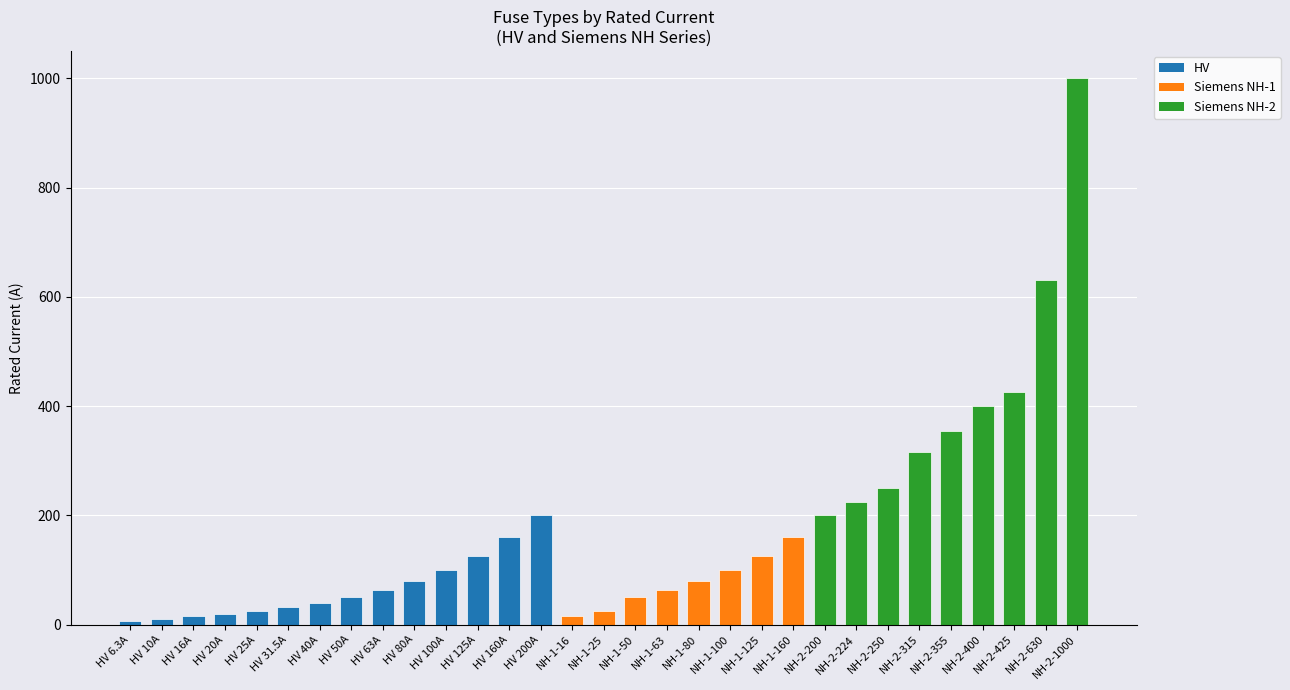

What is the sum of all values?

5344.8